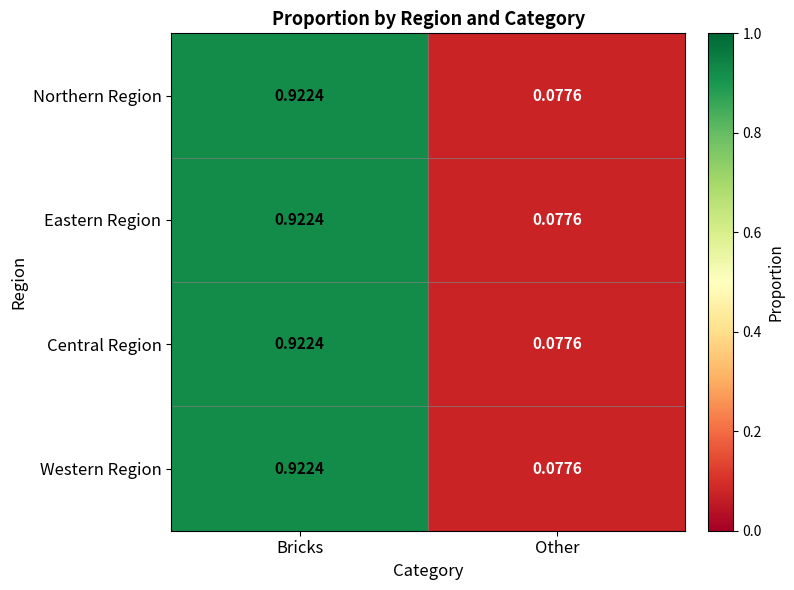

At which label does Northern Region reach its peak?

Bricks